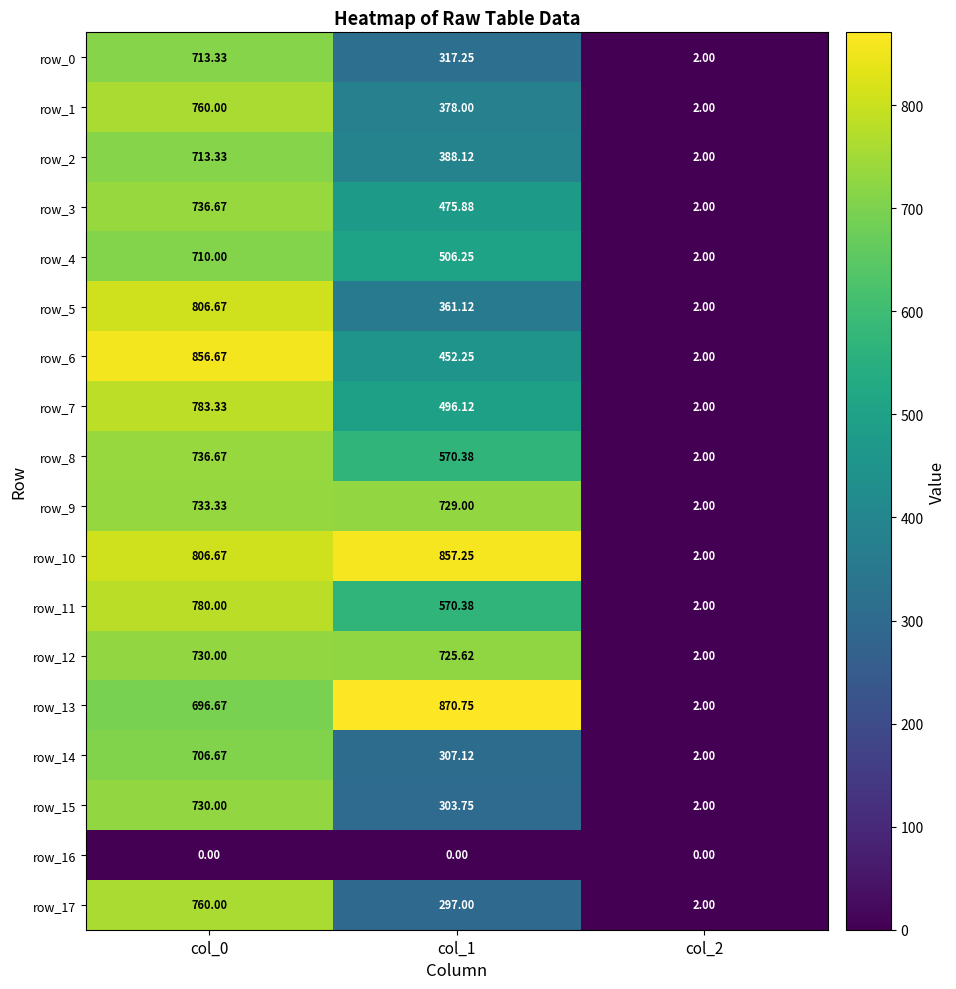

What is the average value of the row_15 series?

345.2